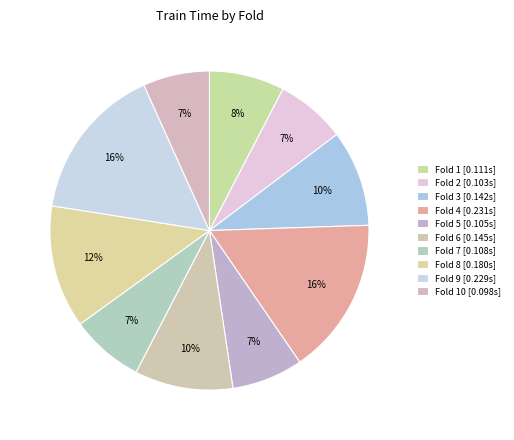

Count the number of slices in the pie.

10